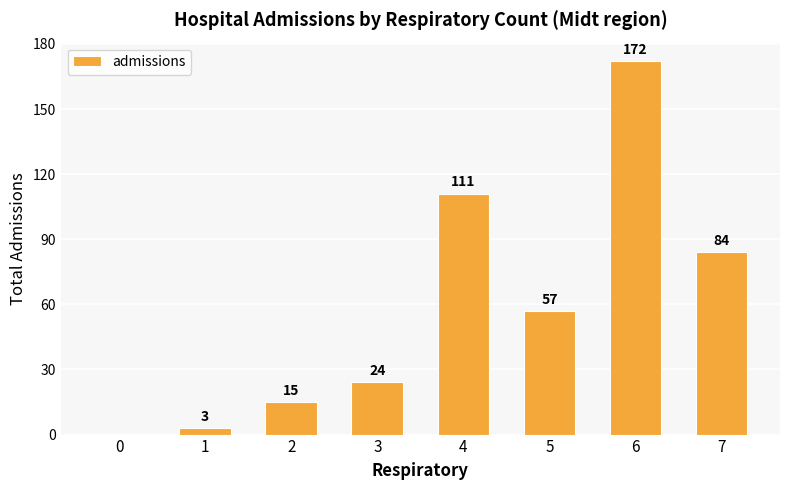

Between 1 and 4, which is larger?

4